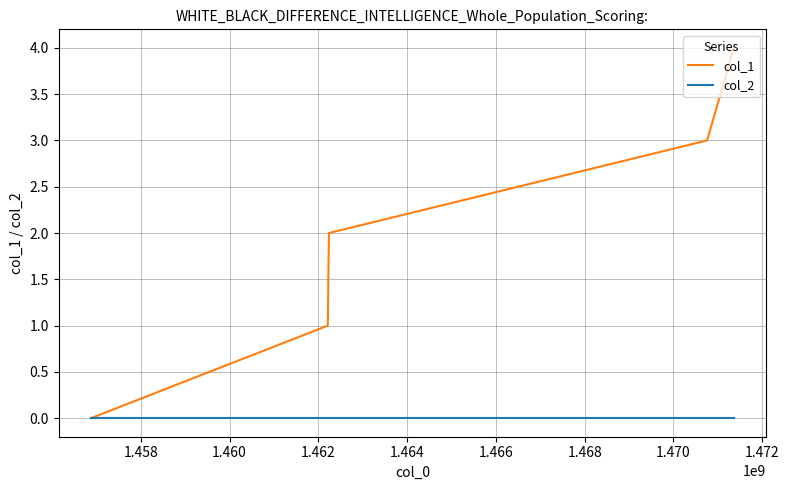

What are all the series names shown in the legend?

col_1, col_2